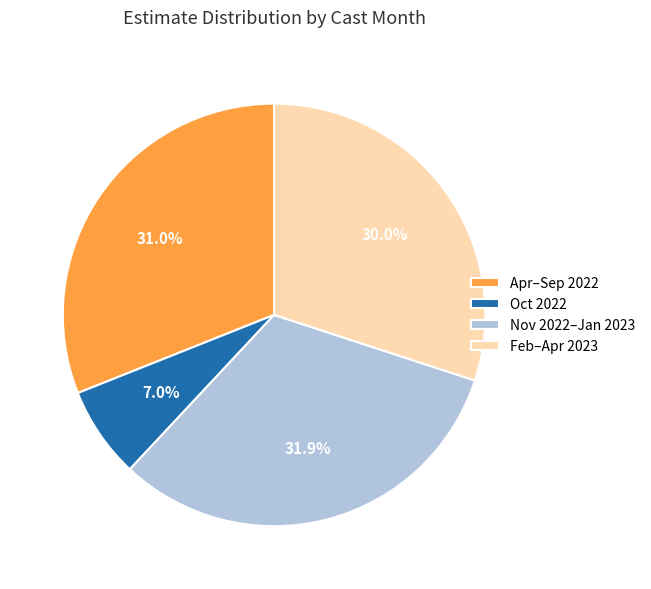

Is there a majority slice in this chart?

No